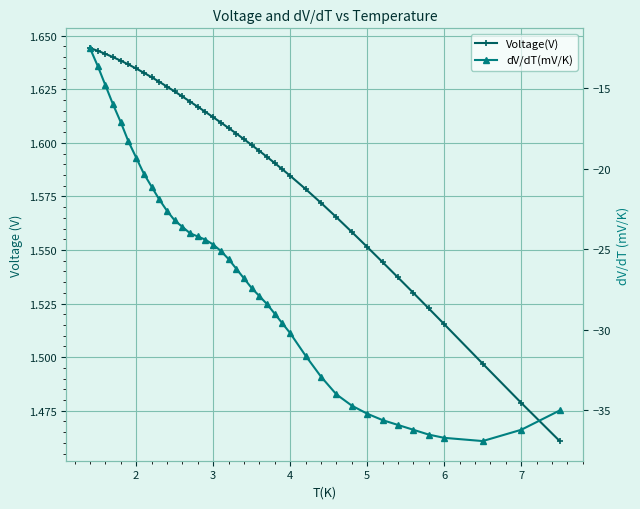

Is this an area chart (filled region under the line)?

No